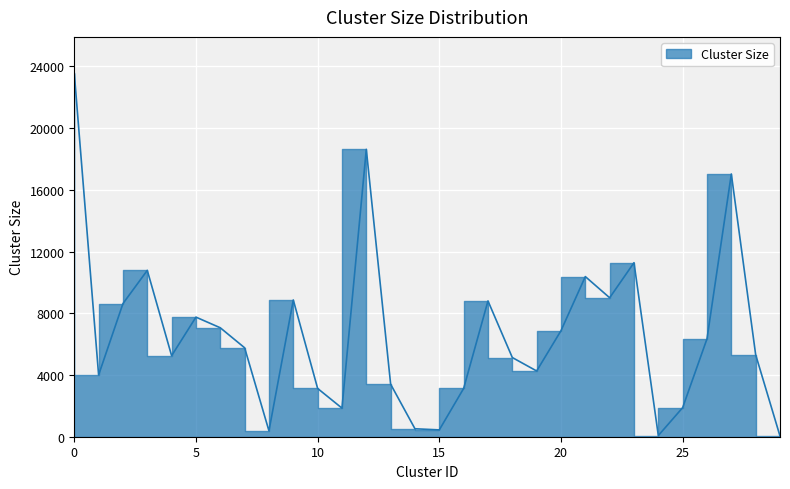

The chart shows a value of 7059 at 6. True or false?

True